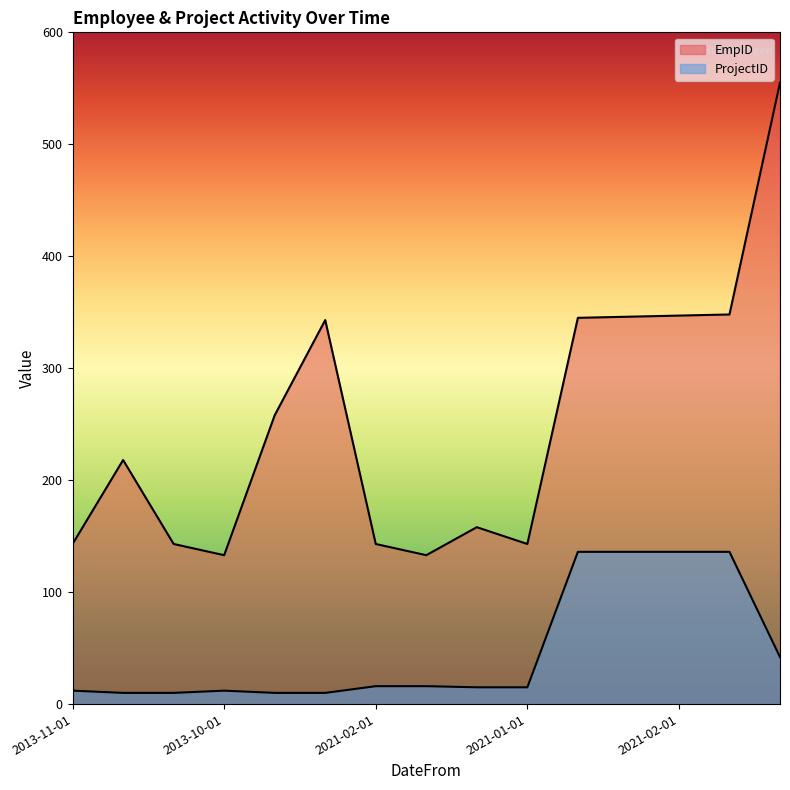

List the series in order of their peak value, lowest first.

ProjectID, EmpID